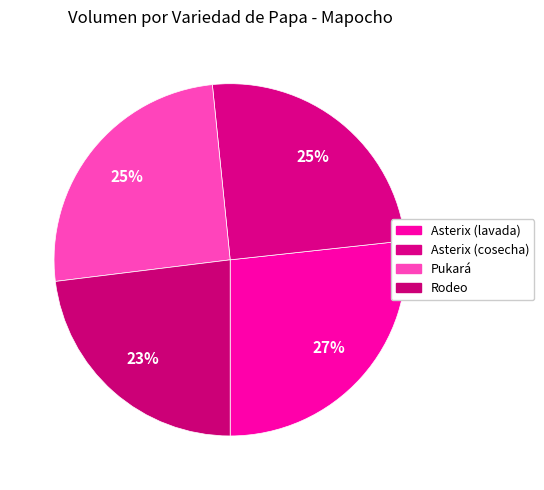

How many segments does this pie chart have?

4